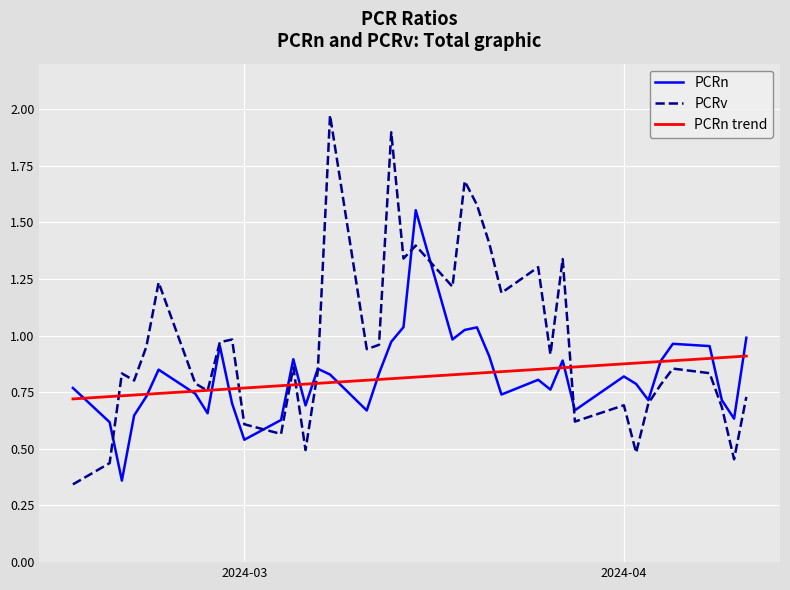

Rank the series by their maximum value, from lowest to highest.

PCRn trend, PCRn, PCRv